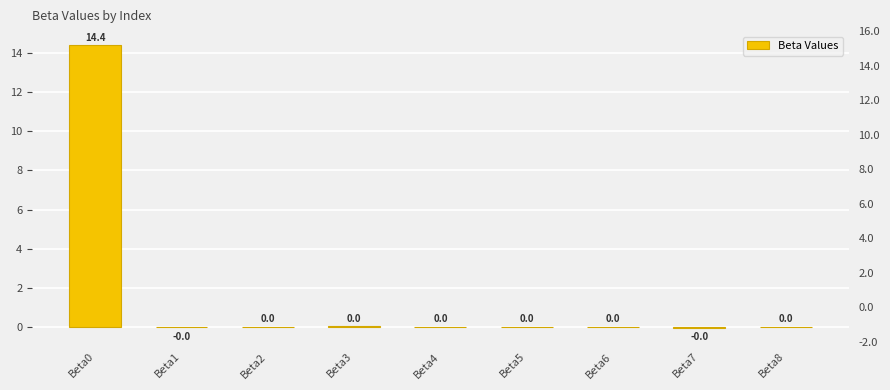

At which category does the chart reach its minimum across all series?

Beta7